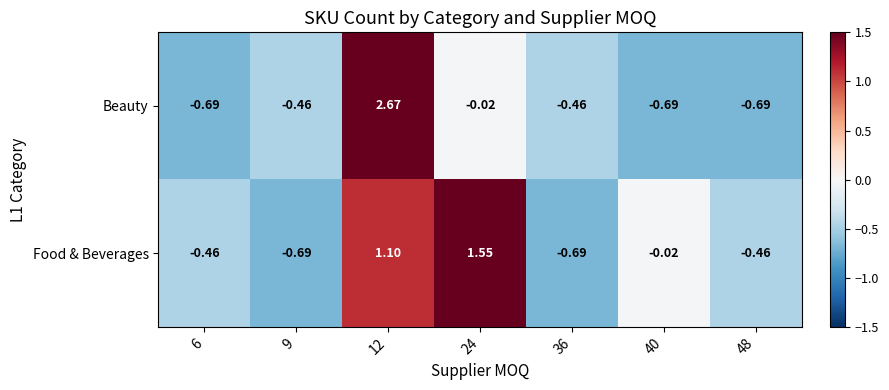

Rank the series at 24 from lowest to highest value.

Beauty, Food & Beverages